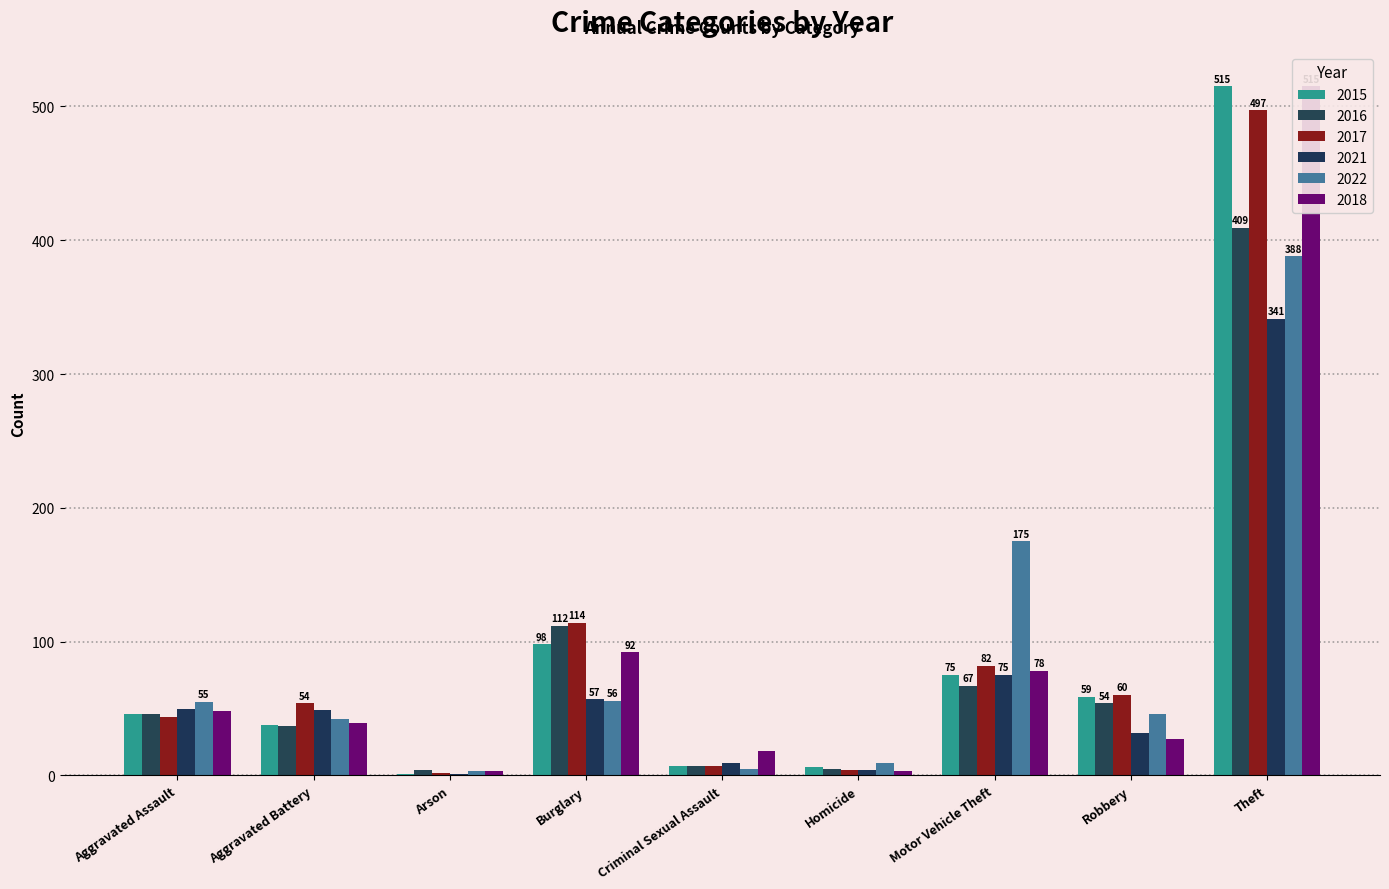

How many bars are there in total?

54